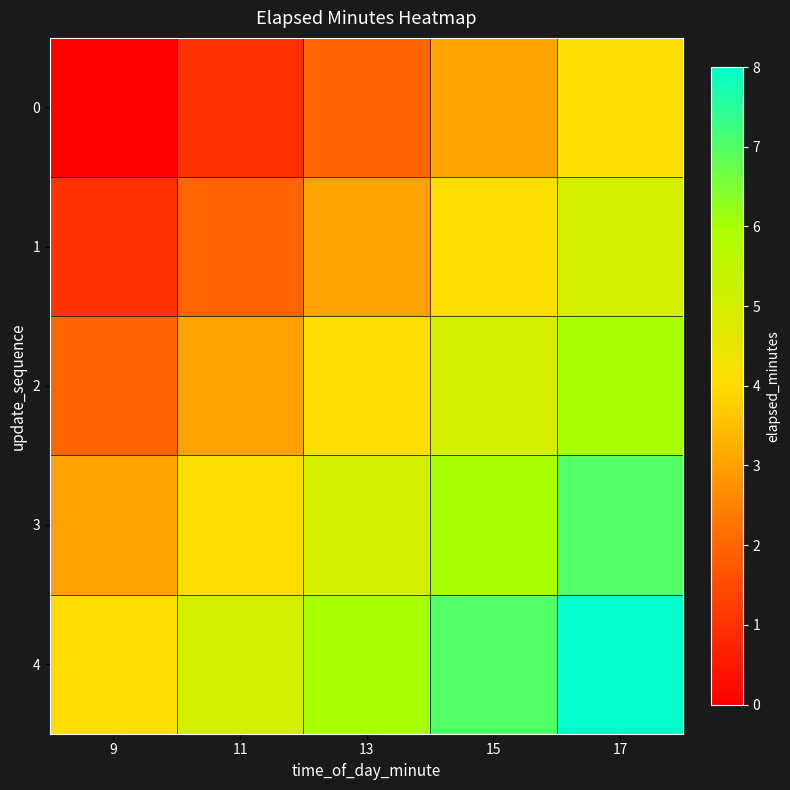

At which category is the sum across all series the highest?

17